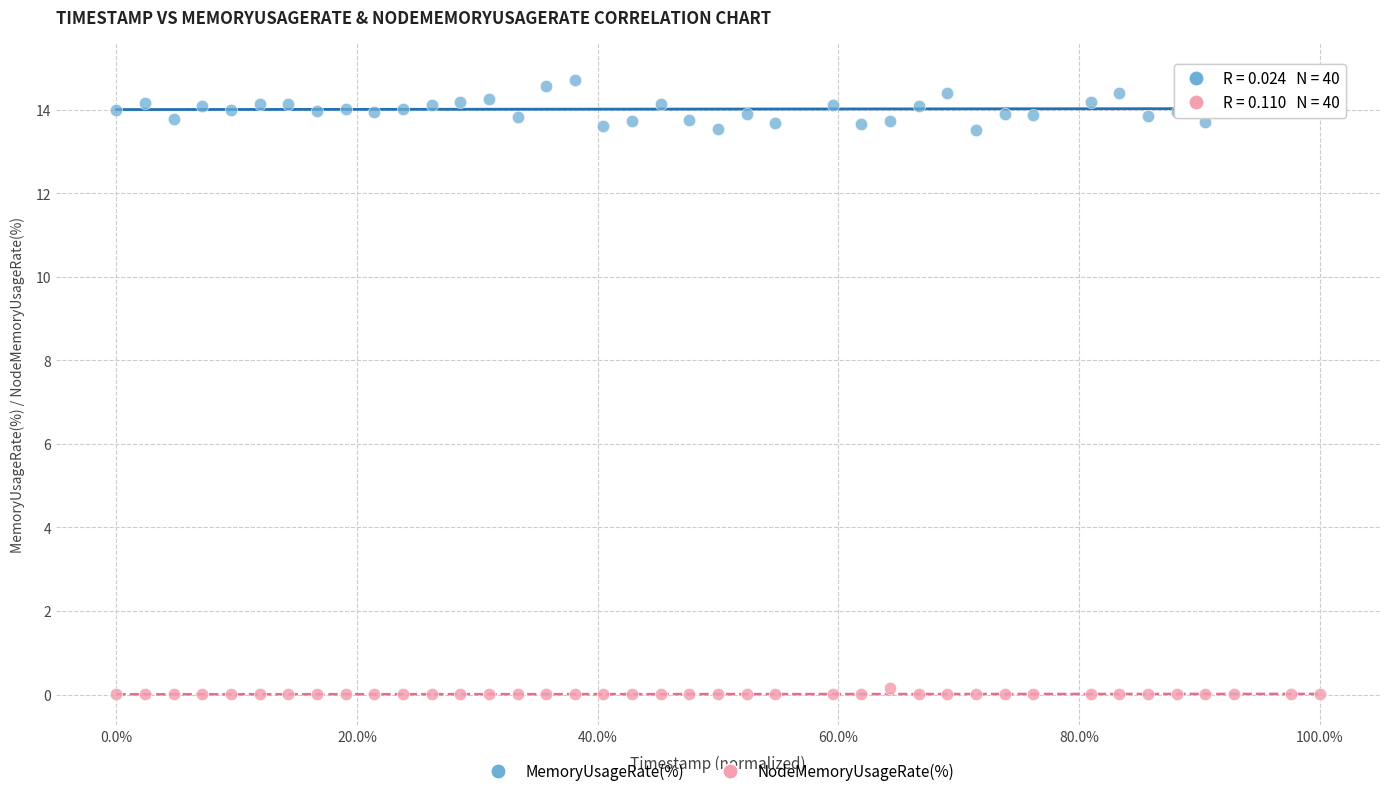

Which series has the widest spread of Y values?

MemoryUsageRate(%)